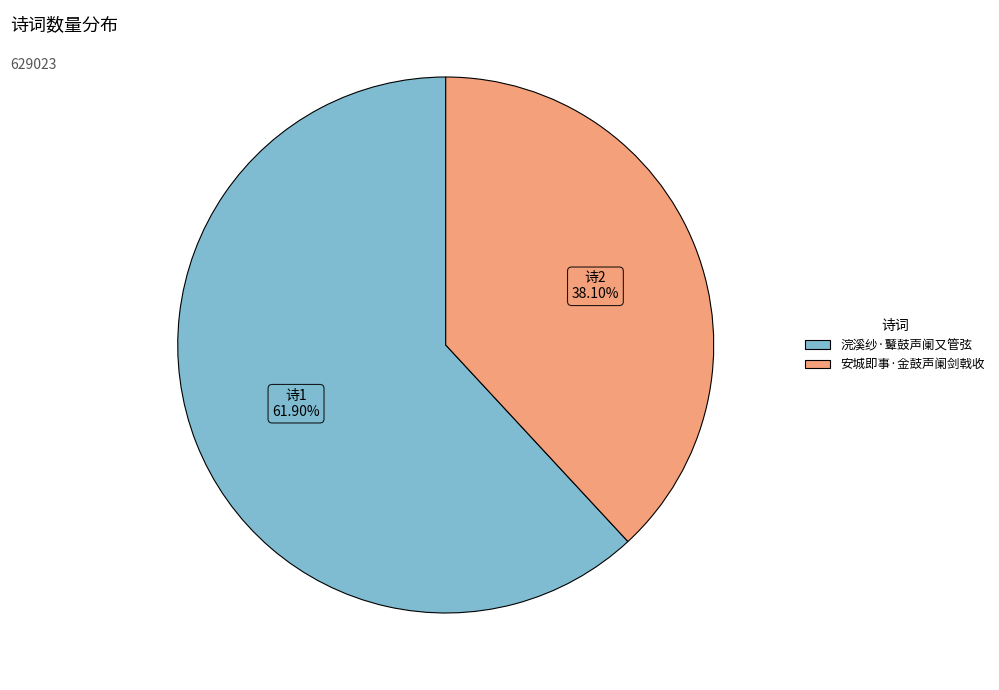

What percentage is NOT represented by 浣溪纱·鼙鼓声阑又管弦?

38.1%